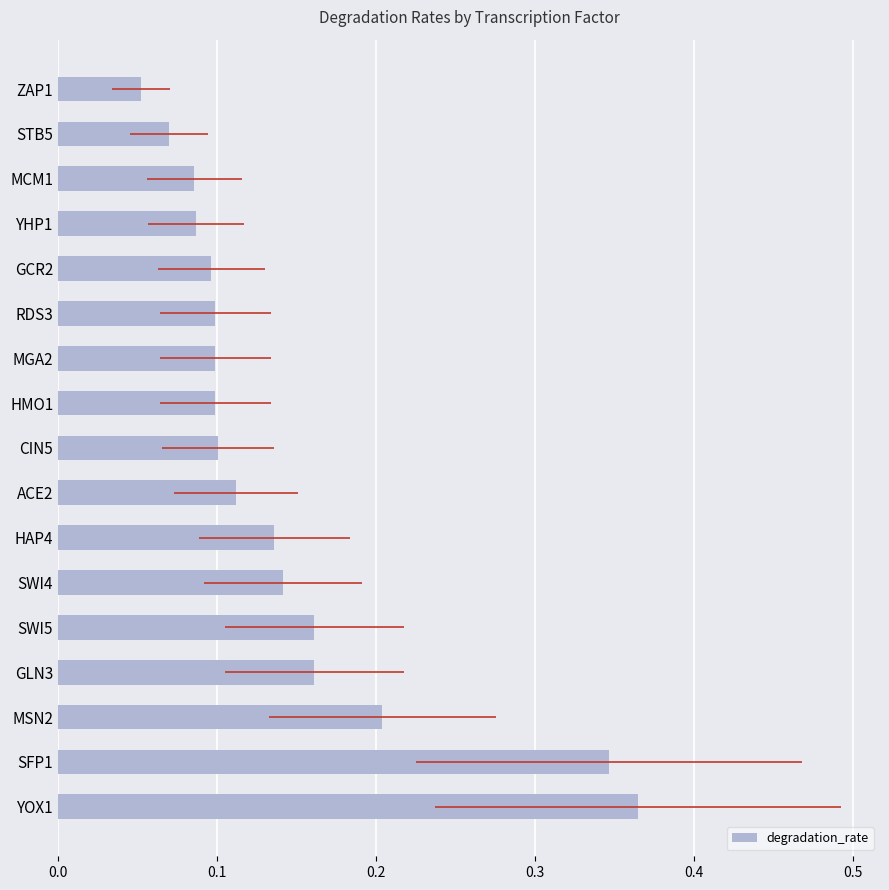

The chart shows a value of 0.1 at STB5. True or false?

False